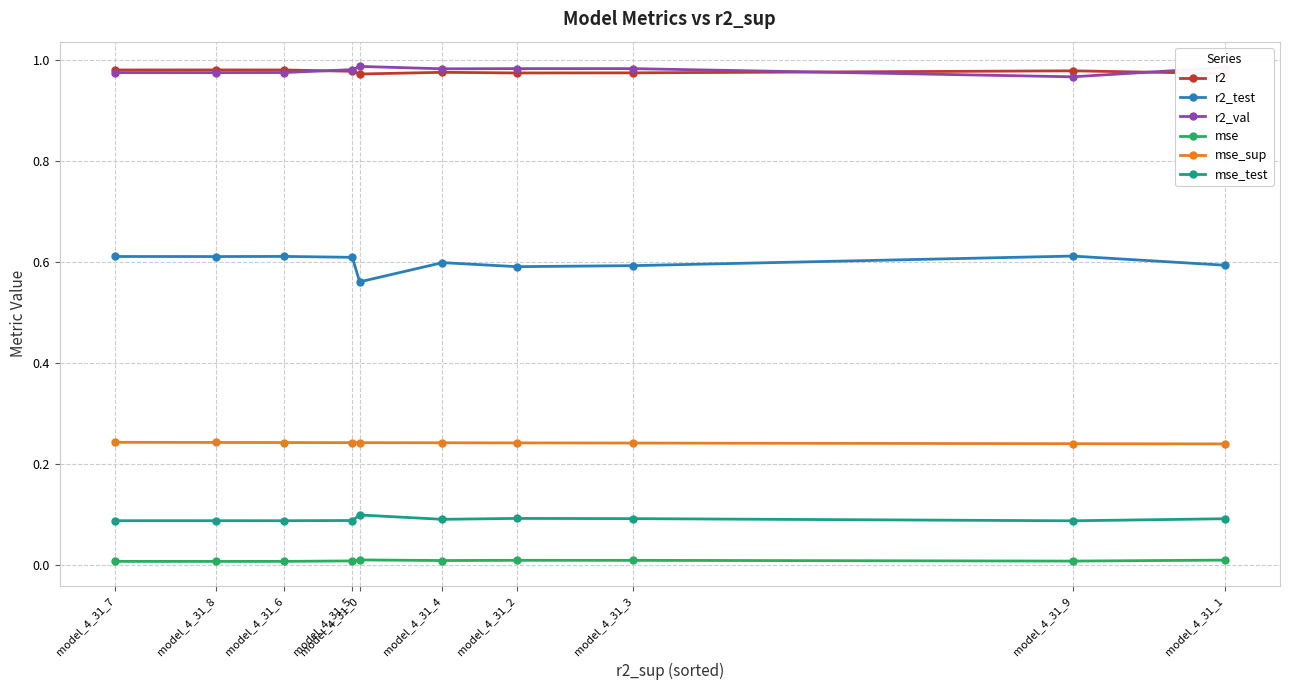

Which series has the largest range (max minus min)?

r2_test